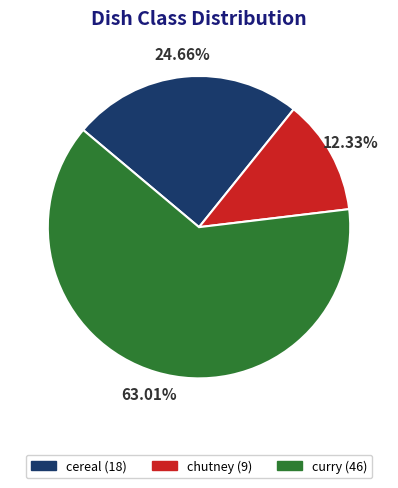

How much of the chart is everything except chutney?

87.7%